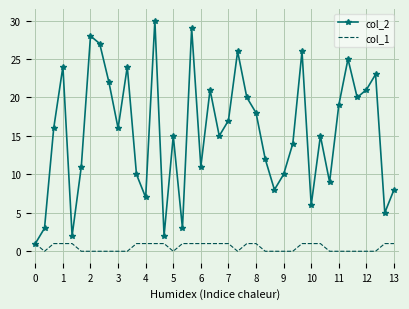

What is the sum of all col_1 values?

21